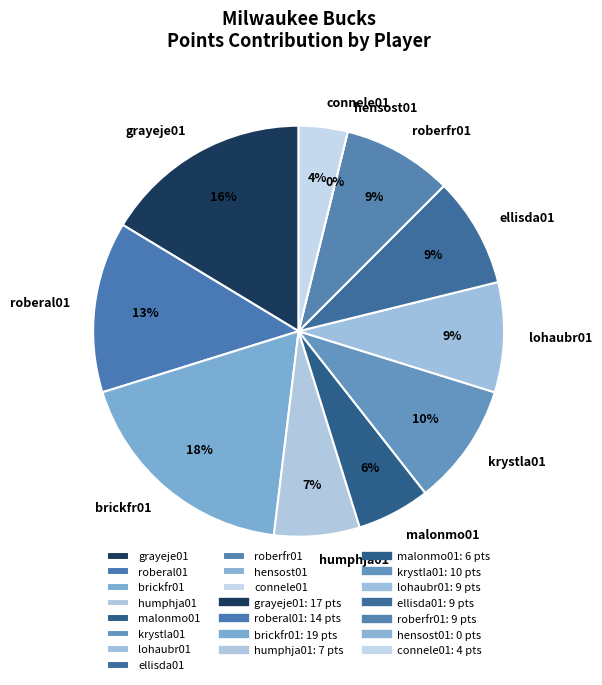

What percentage is the brickfr01 slice, to the nearest percent?

18%